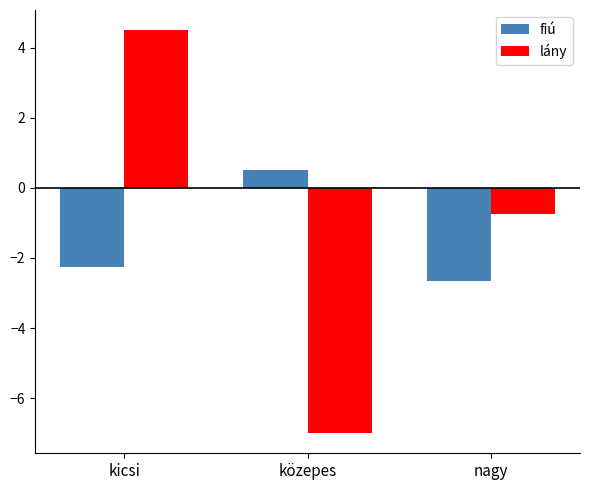

Which category has the highest value in the fiú series?

közepes